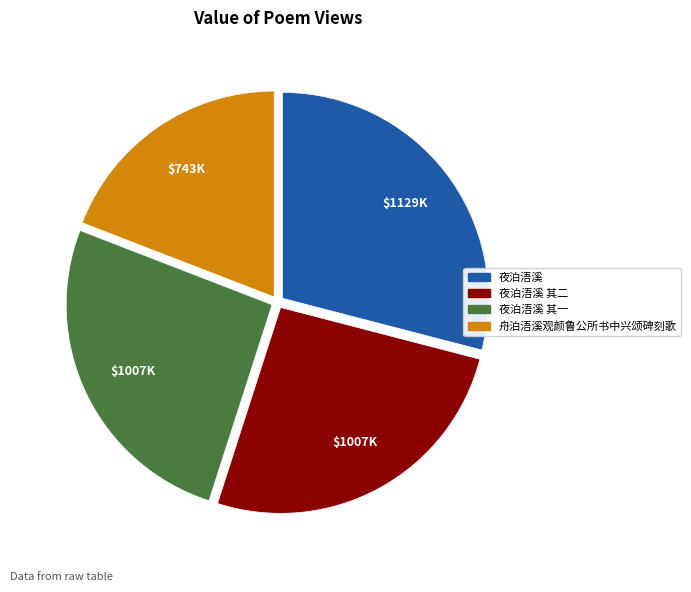

Is there any slice that represents more than half of the pie?

No